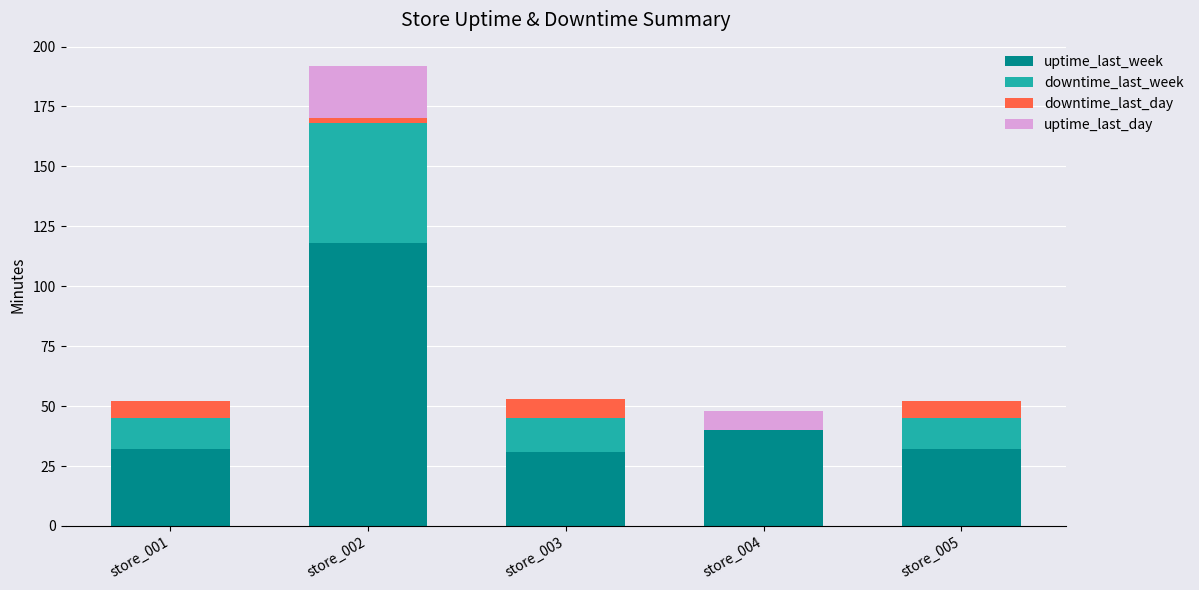

At which label is uptime_last_week closest to 74?

store_004